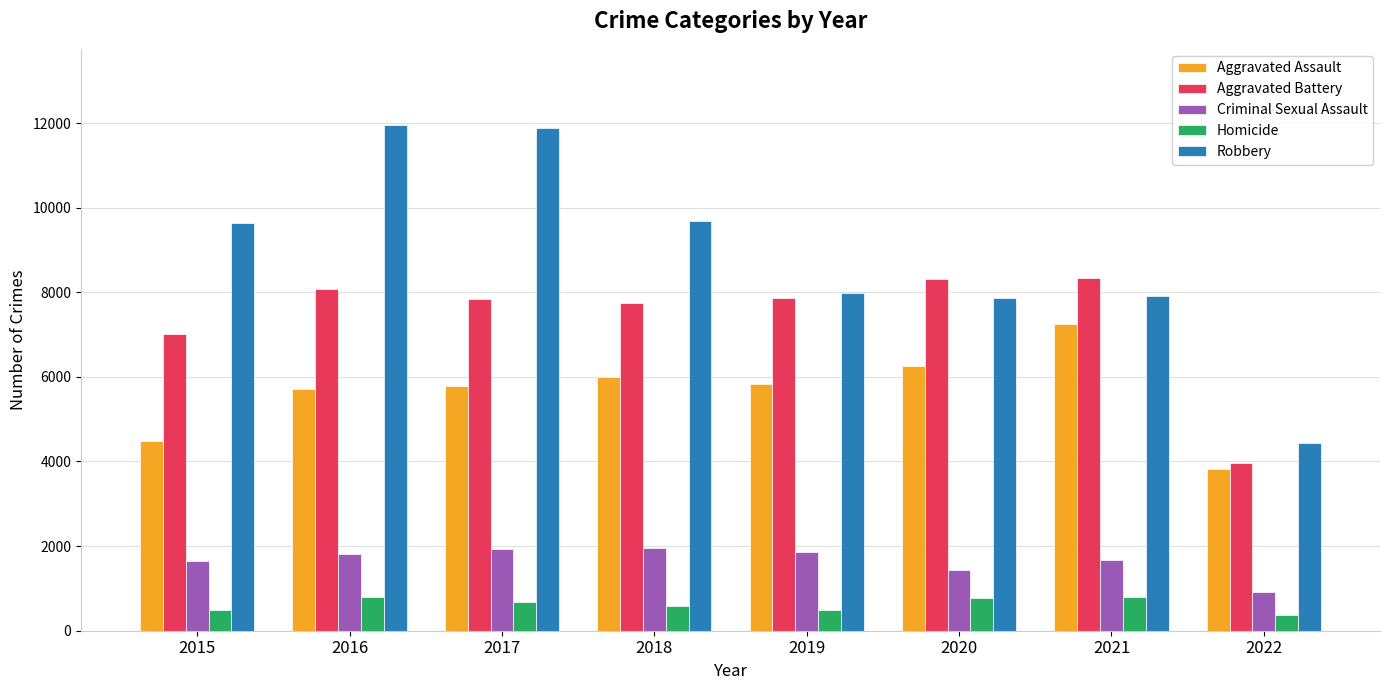

What is the total value across all series at 2015?

23287